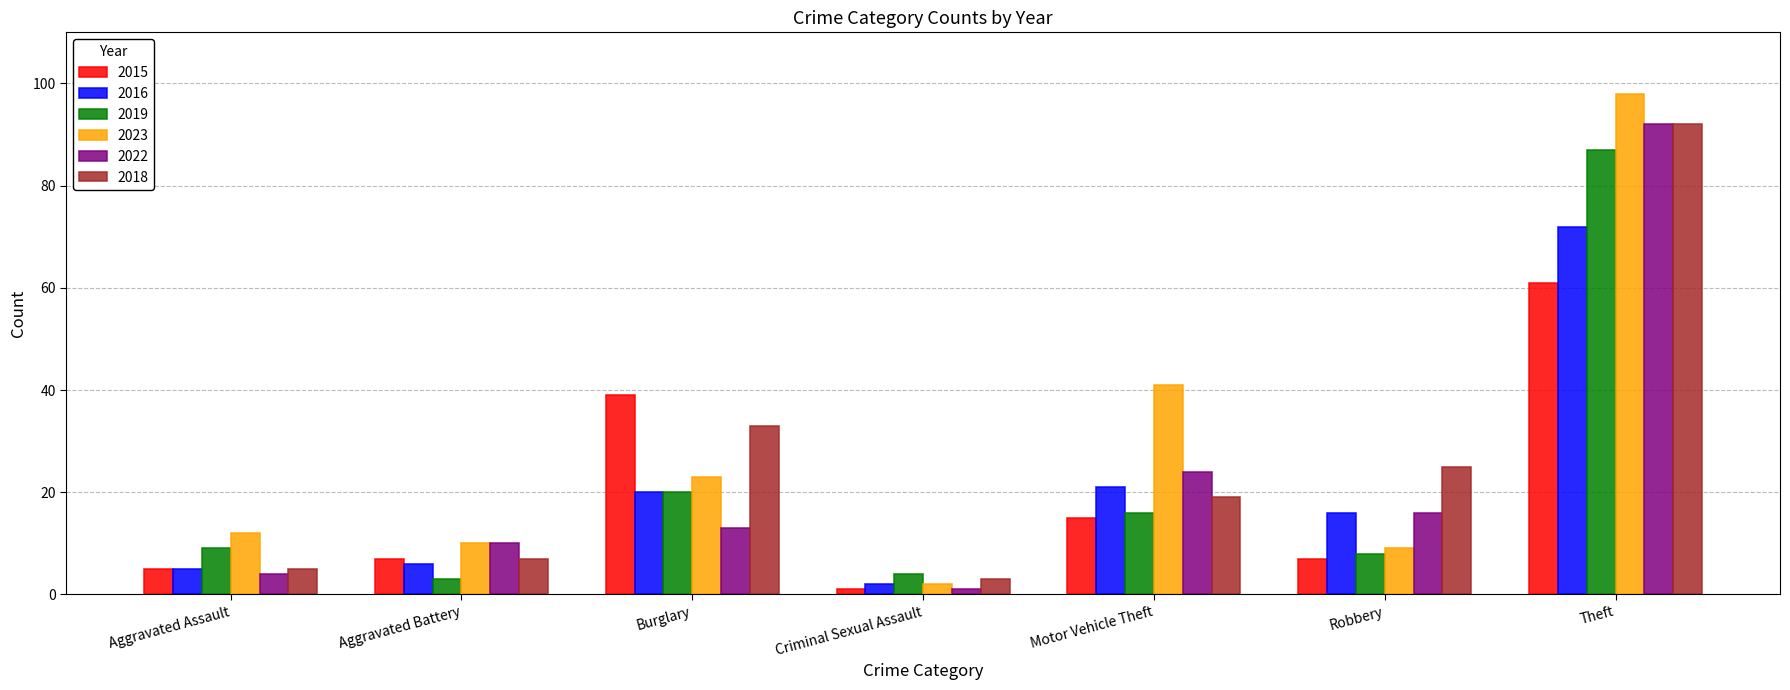

At which label is 2022 closest to 46?

Motor Vehicle Theft